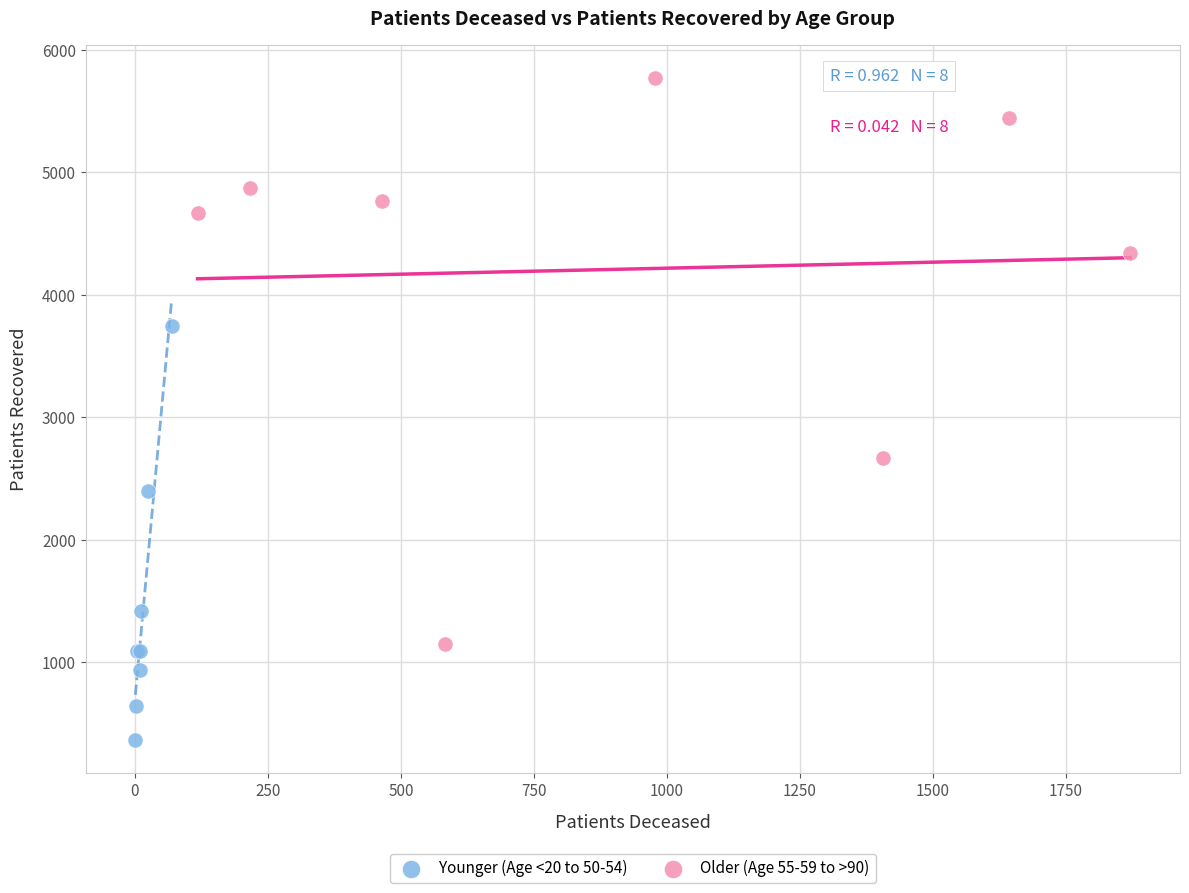

Which series has the widest spread of Y values?

Older (Age 55-59 to >90)